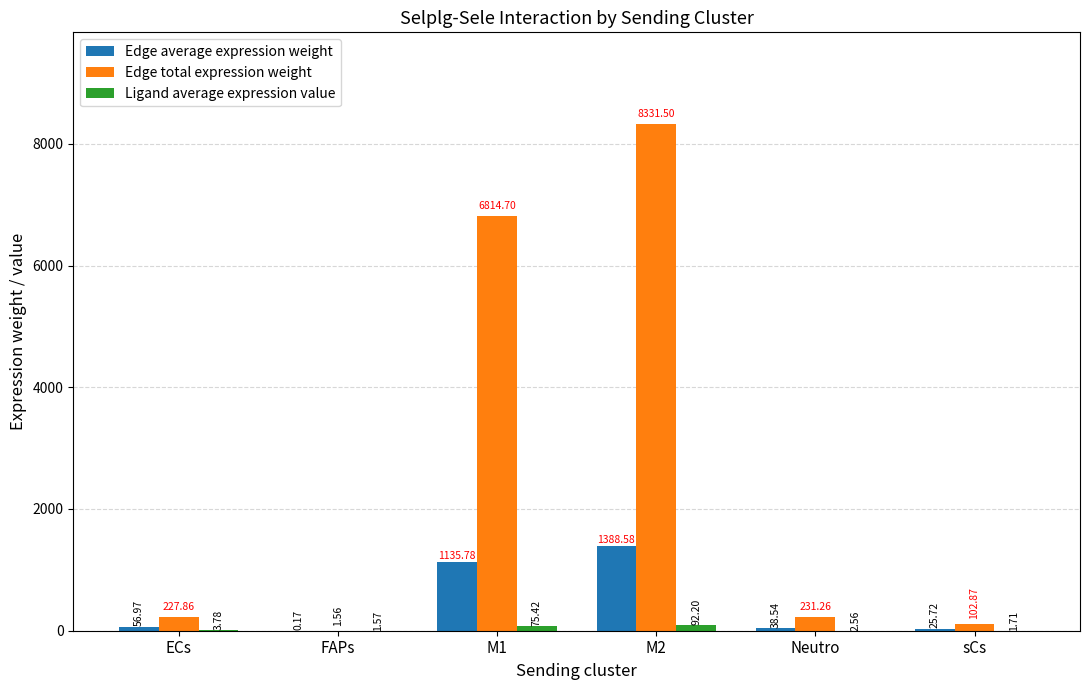

What is the total value across all series at M1?

8025.9